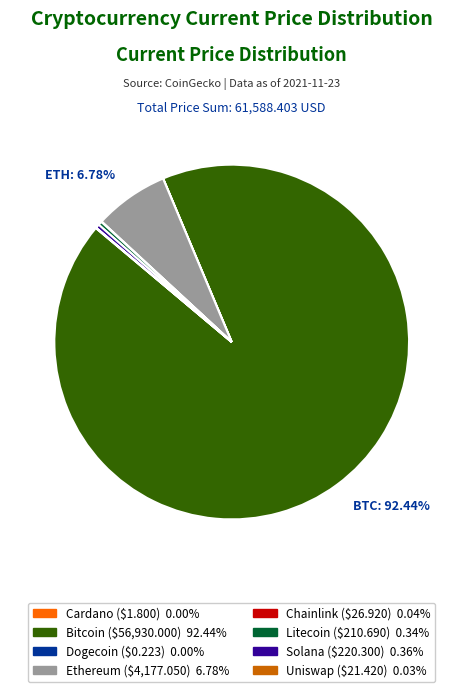

Does any single category account for the majority?

Yes